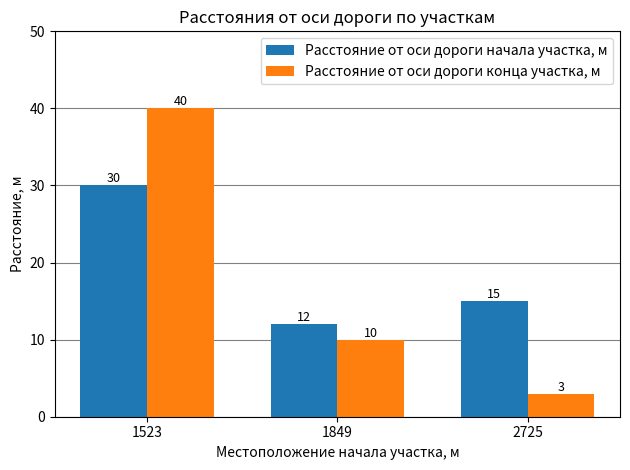

What is the approximate value of Расстояние от оси дороги начала участка, м at 1523, to the nearest 5?

30